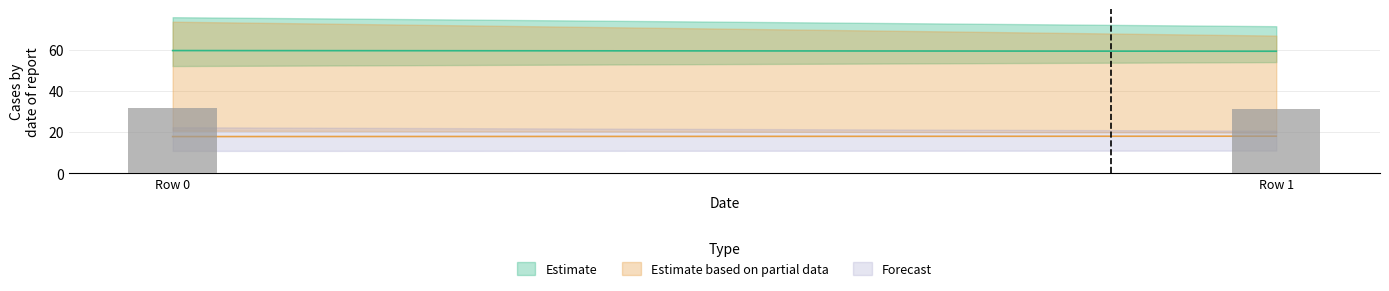

The value at Row 0 is 32.0. True or false?

True